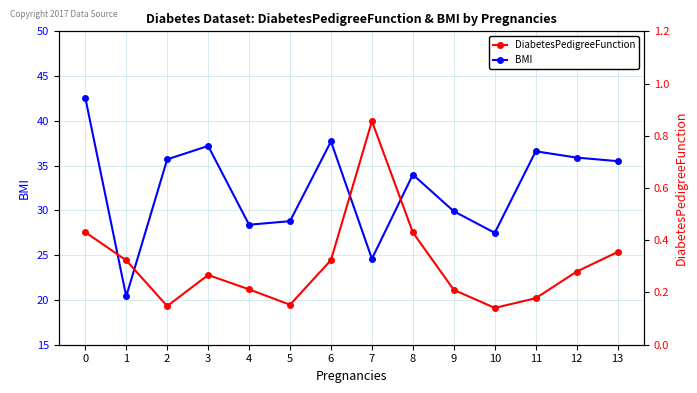

True or false: BMI has a value of 10.7 at 9.

False